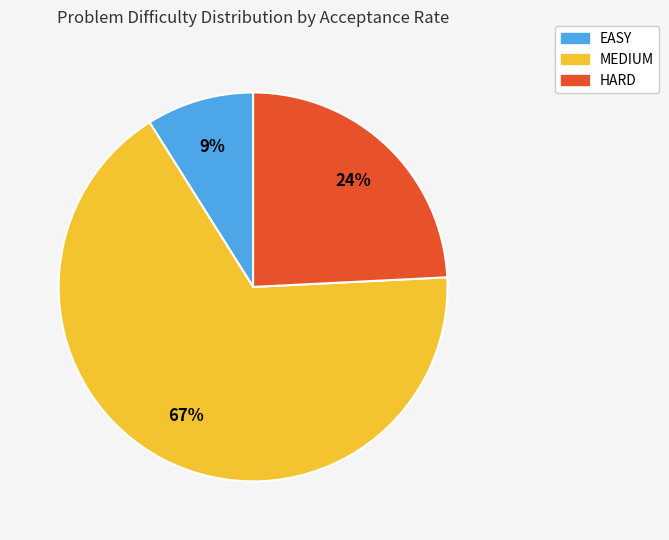

To the nearest percent, what is the difference between the largest and smallest slice percentages?

58%